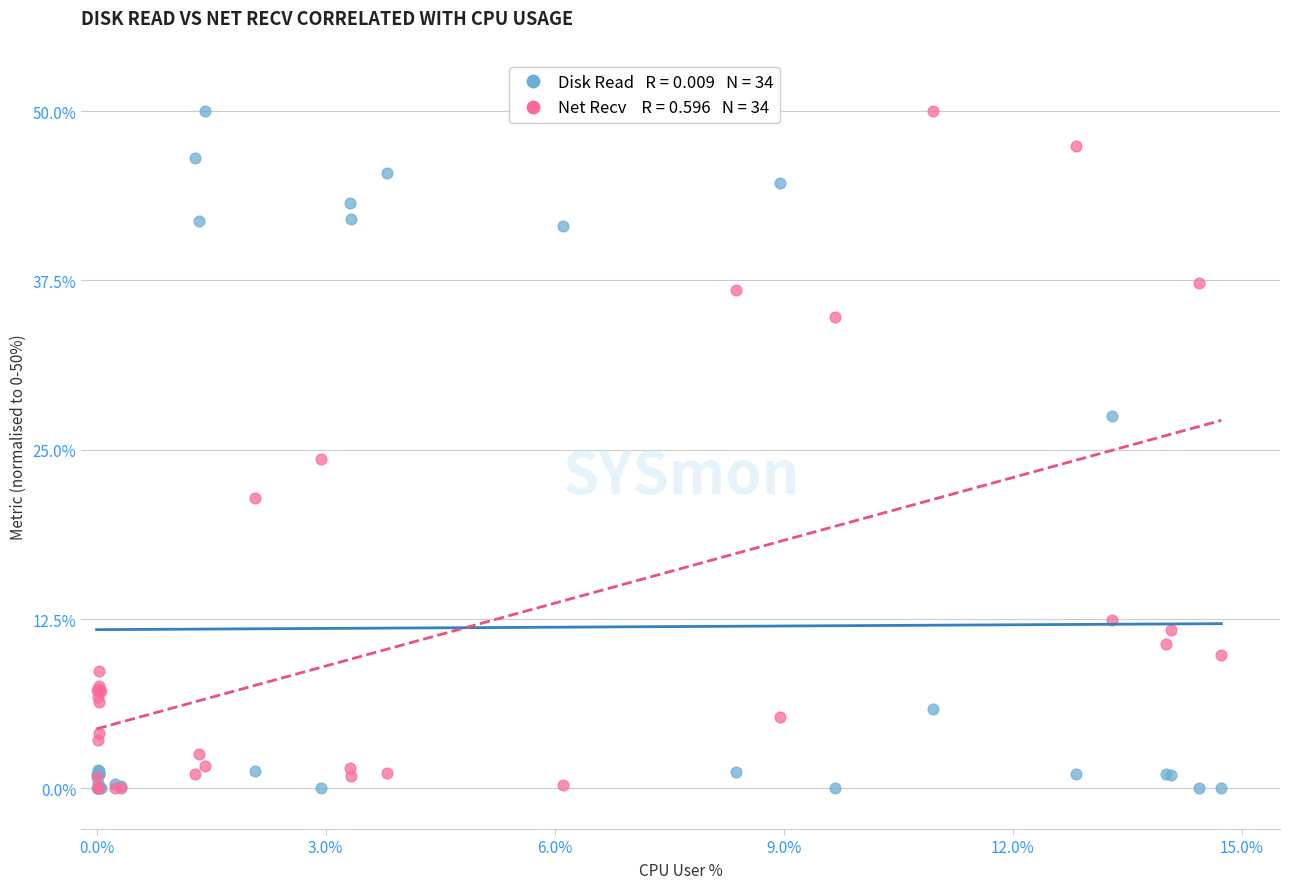

Across all series, what Y value is closest to 25?

24.3